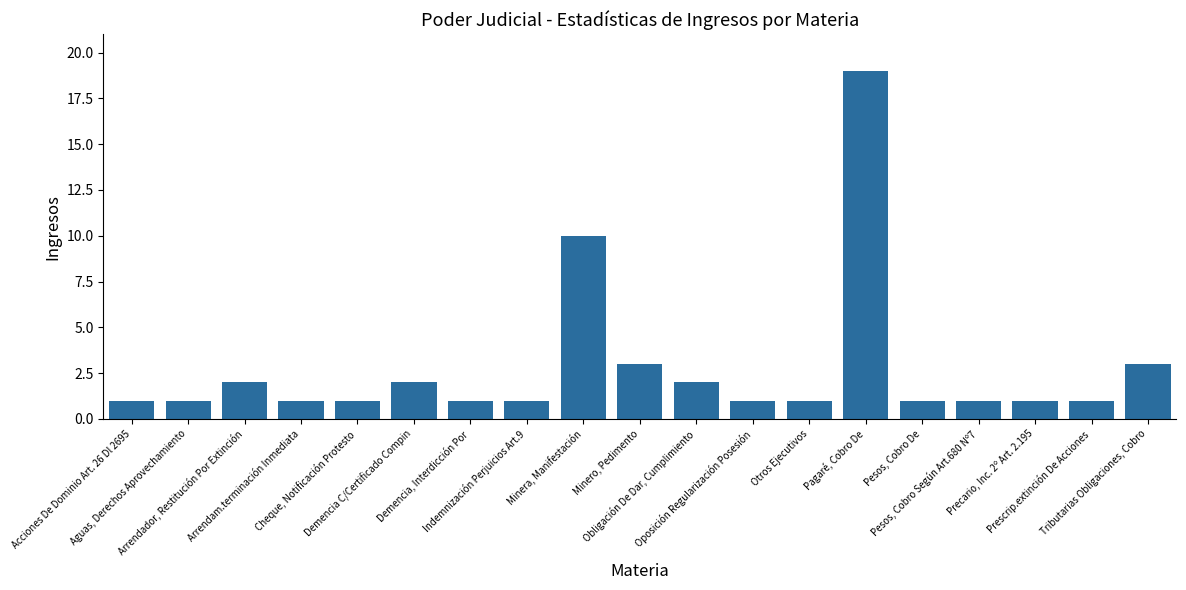

What is the average value?

3